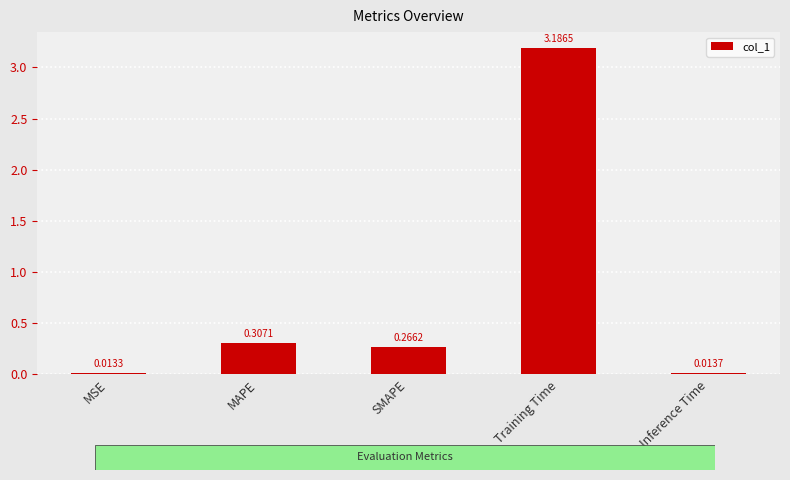

List the labels in order of value, smallest first.

MSE, Inference Time, SMAPE, MAPE, Training Time